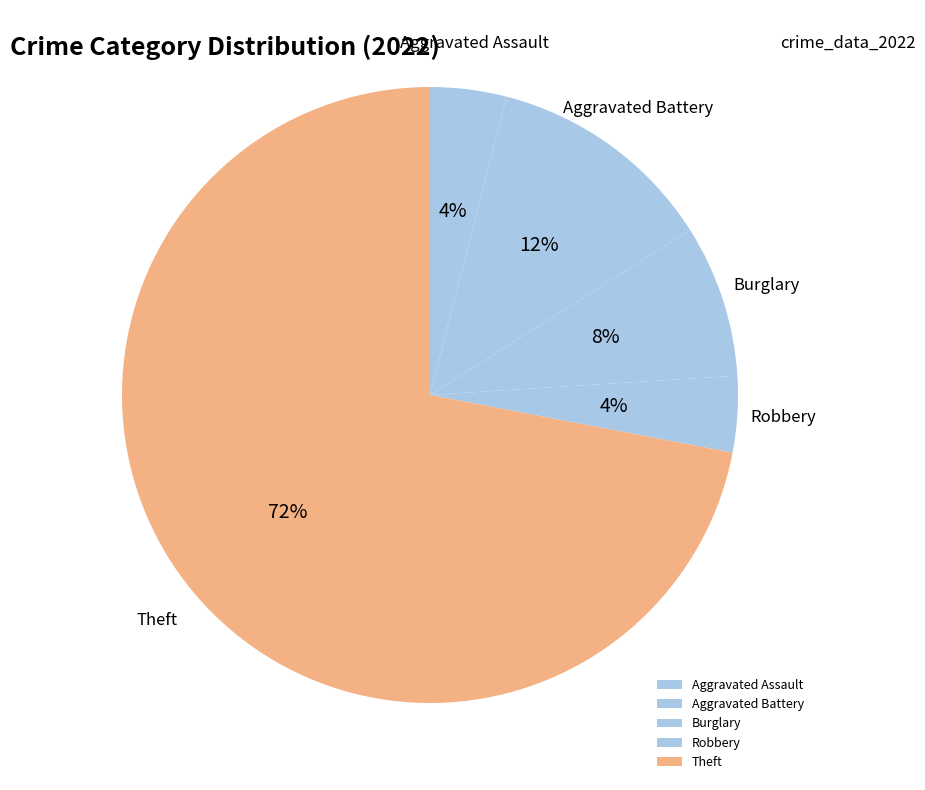

Is there any slice that represents more than half of the pie?

Yes